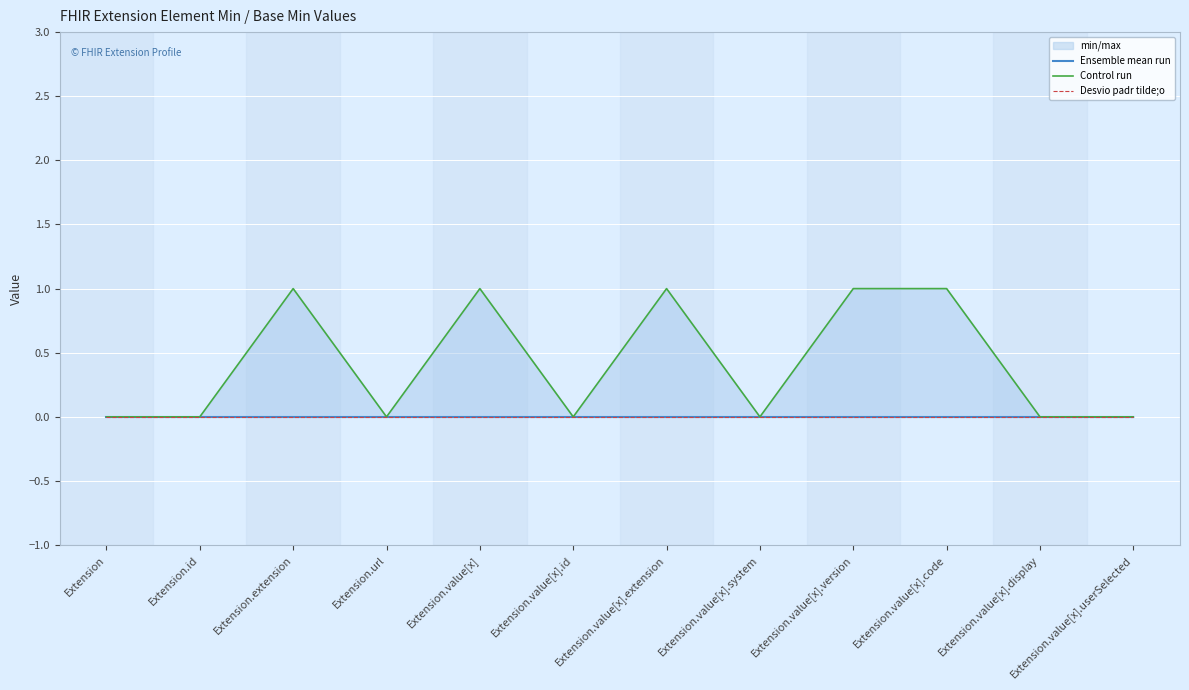

True or false: Ensemble mean run and Desvio padr tilde;o intersect in this chart.

False